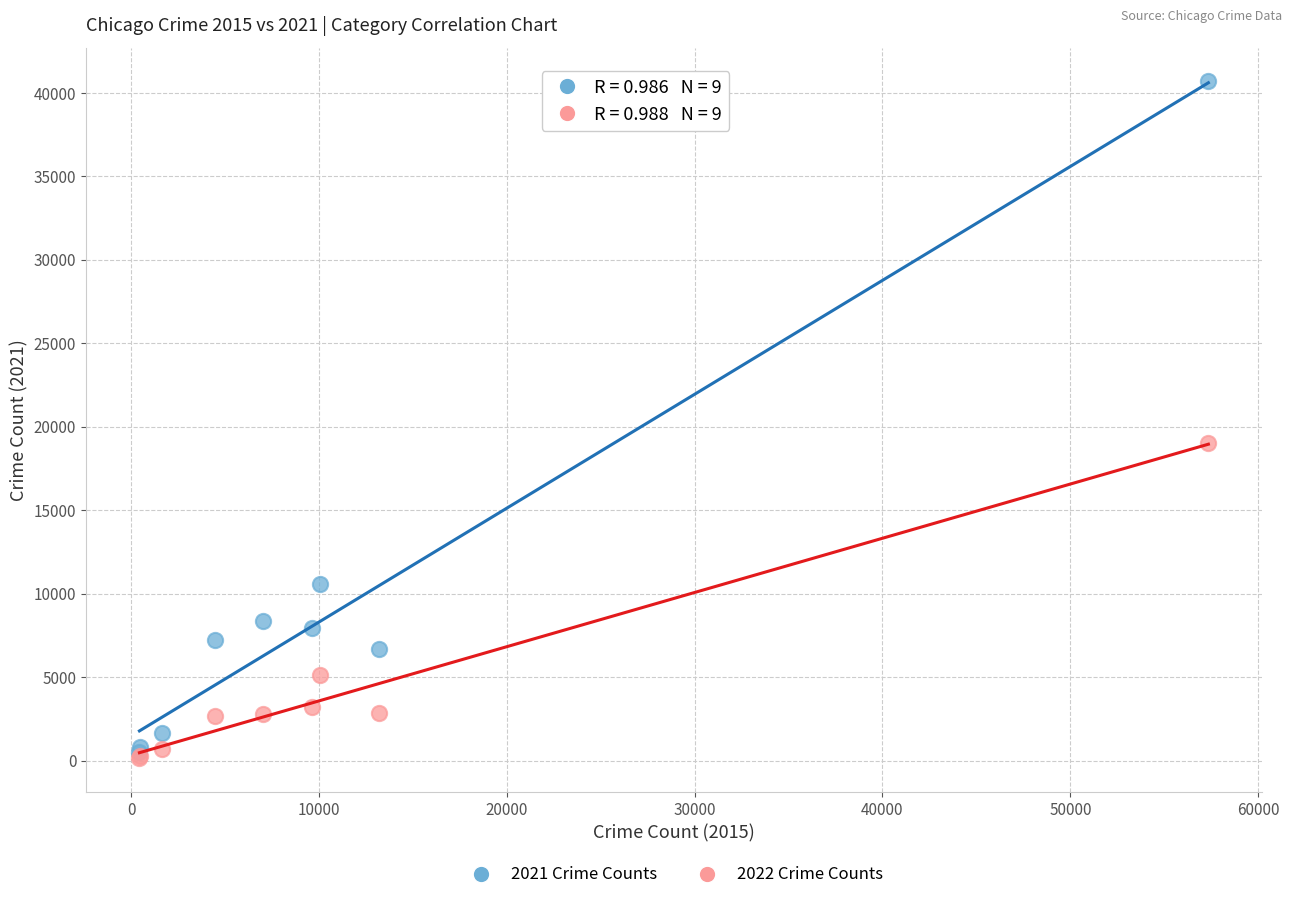

Across all series, what Y value is closest to 20423?

19048